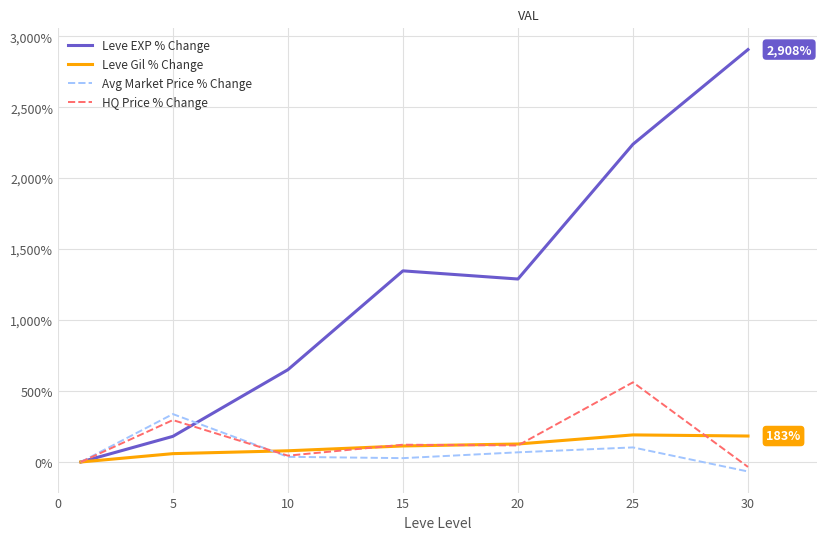

Which series has the widest spread of values?

Leve EXP % Change